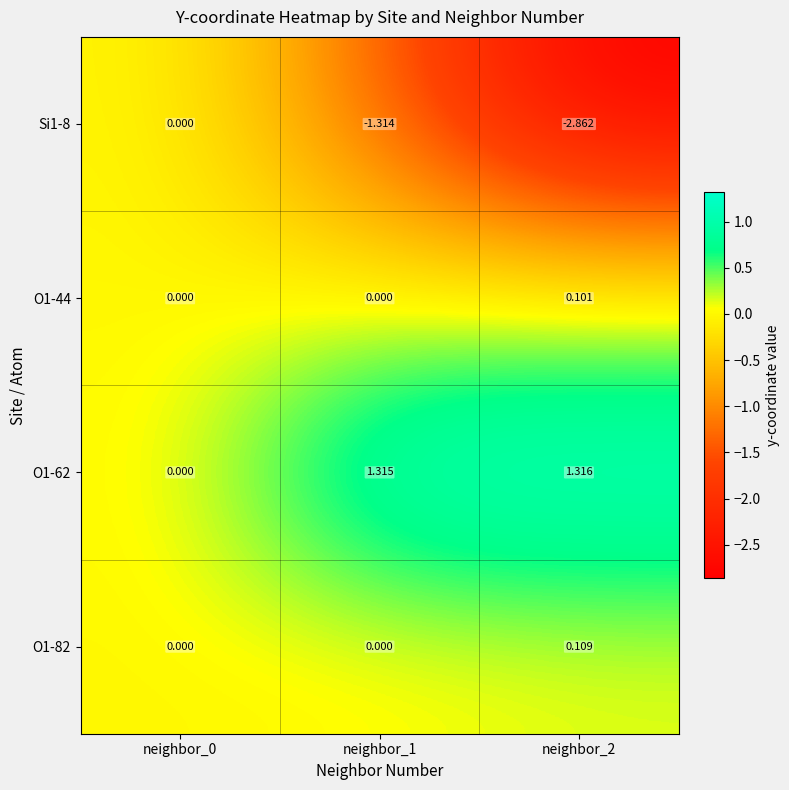

Which category has the highest value across all series?

neighbor_2